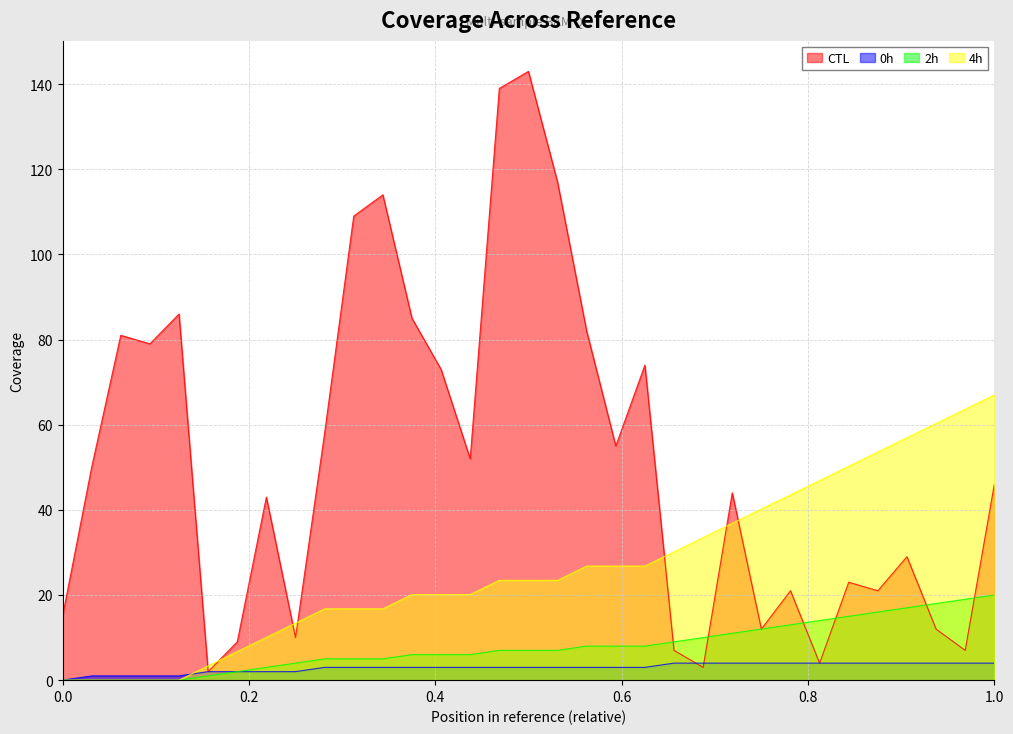

What is the highest value of the CTL series?

143.0